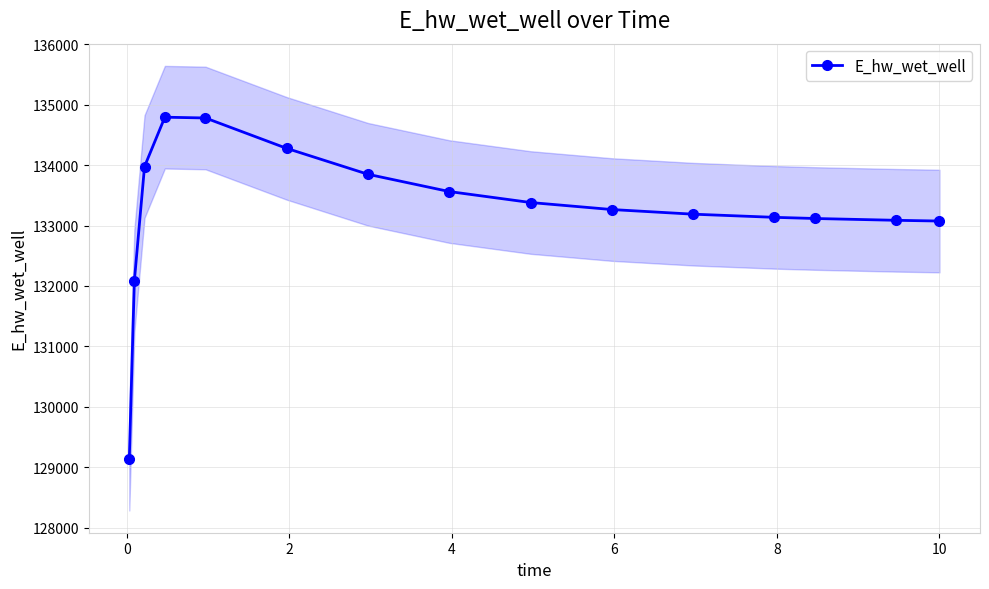

What is the value of the E_hw_wet_well point at the 3rd from the left?

133977.2